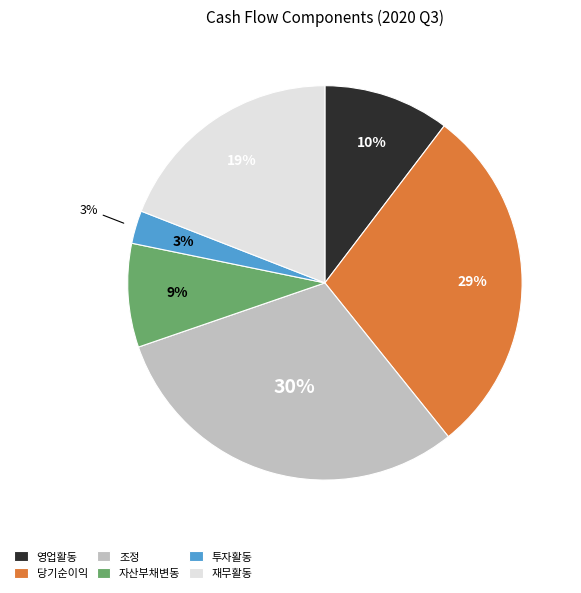

Does any single category account for the majority?

No